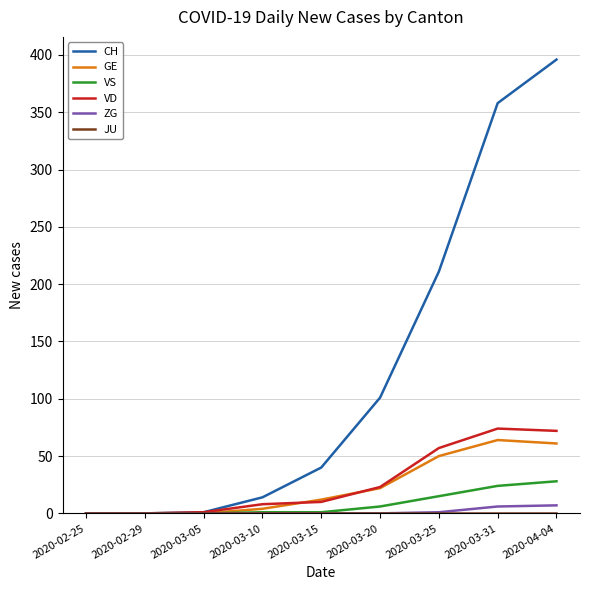

Between 2020-02-29 and 2020-04-04, which series saw the biggest shift?

CH